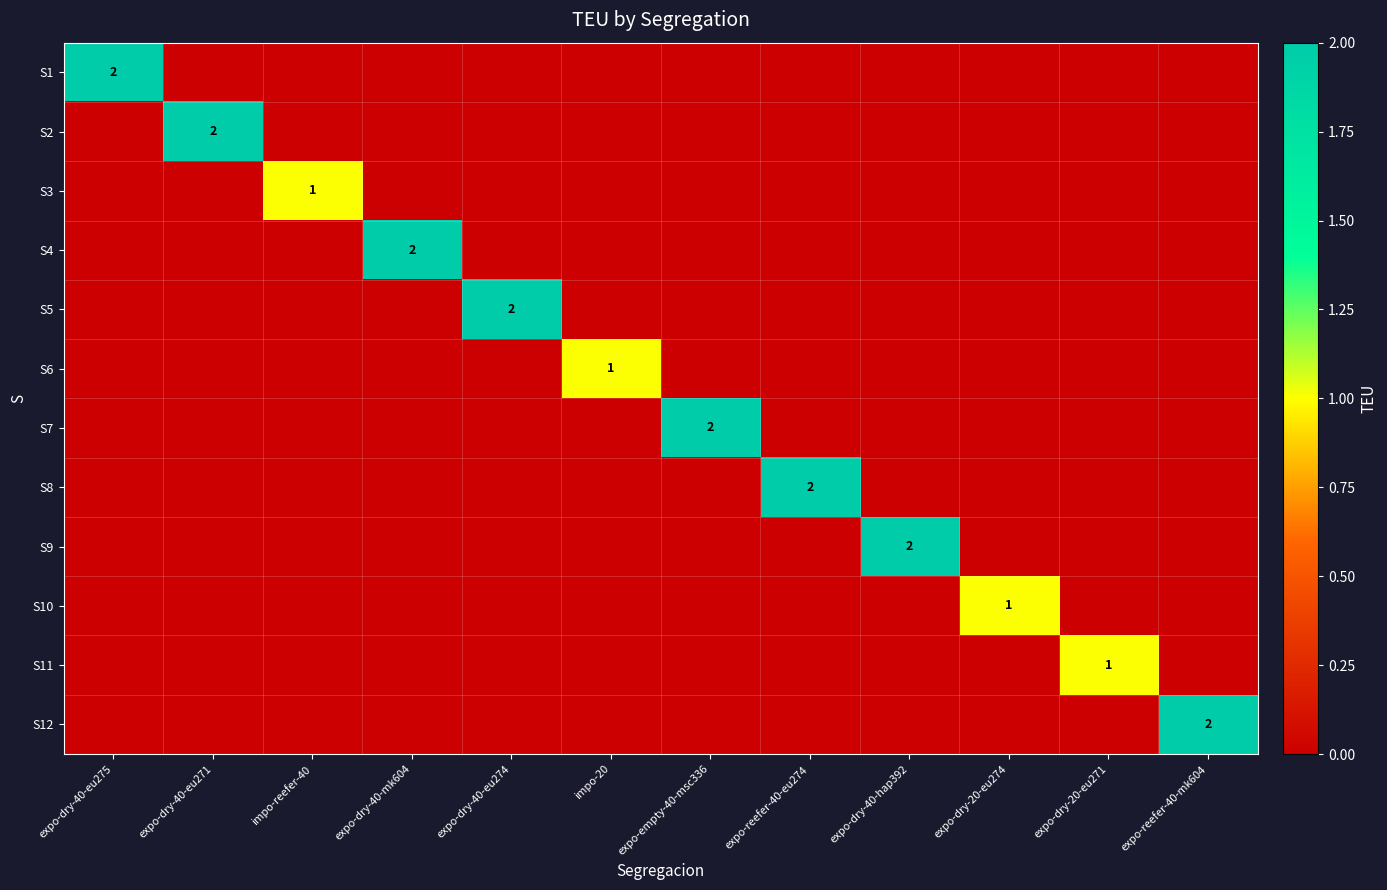

Count the number of categories in the chart.

12